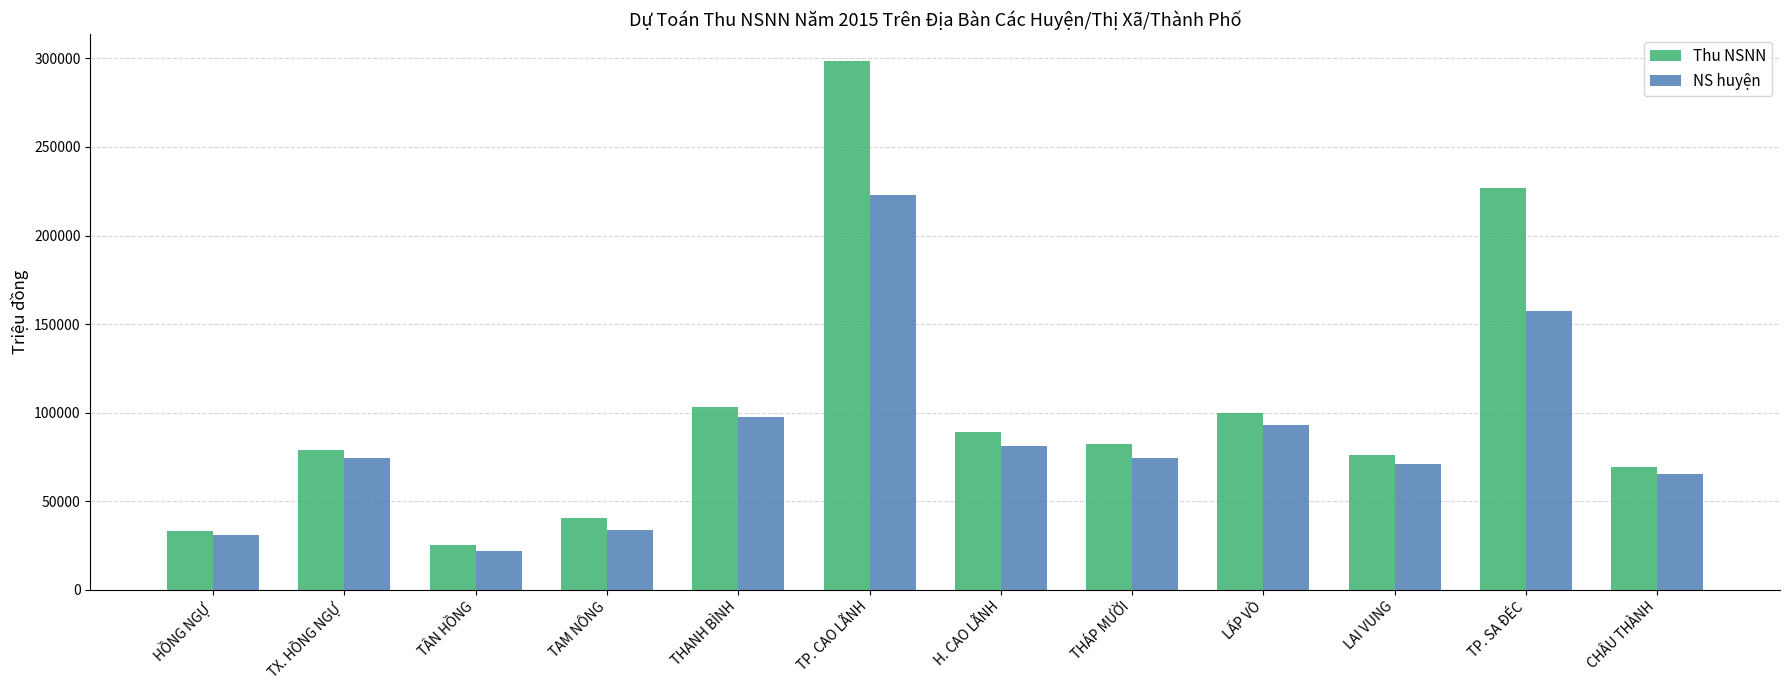

How many series are shown in this chart?

2